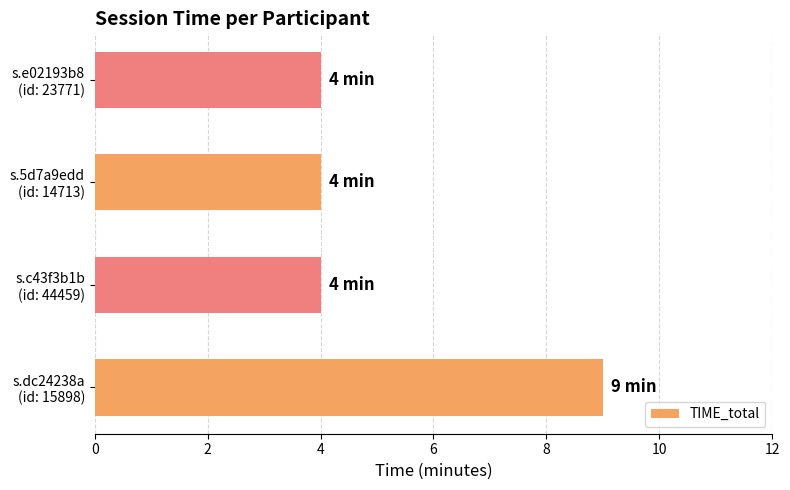

Count the number of data series in this chart.

1